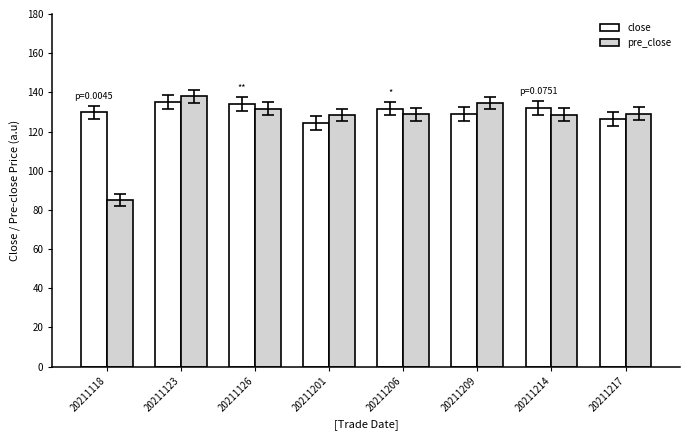

Count the number of data series in this chart.

2